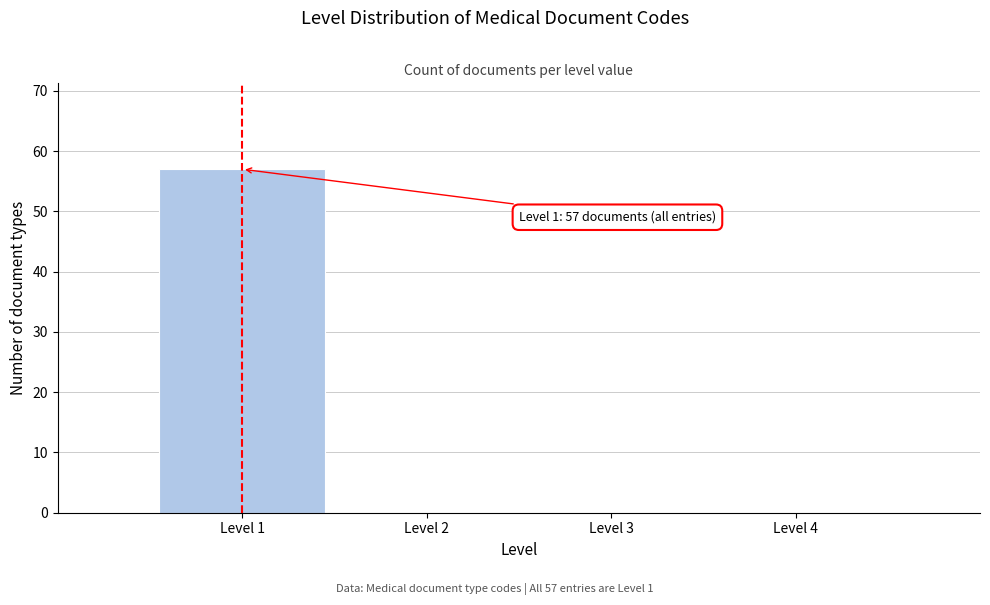

Which range on the x-axis has the tallest bar?

0.5 to 1.5